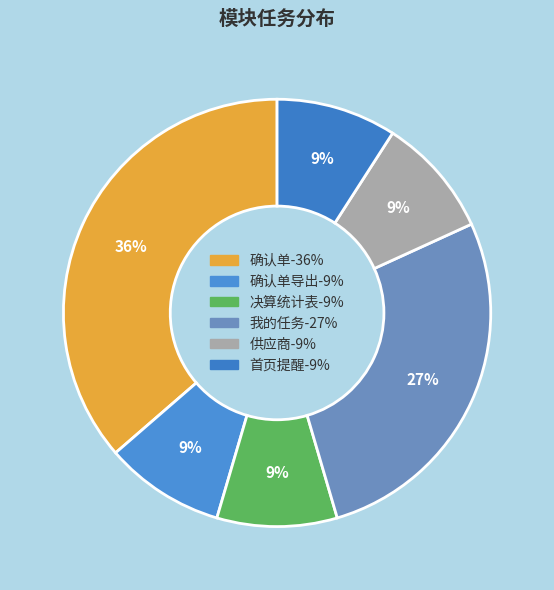

What is the smallest slice in the pie chart?

确认单导出